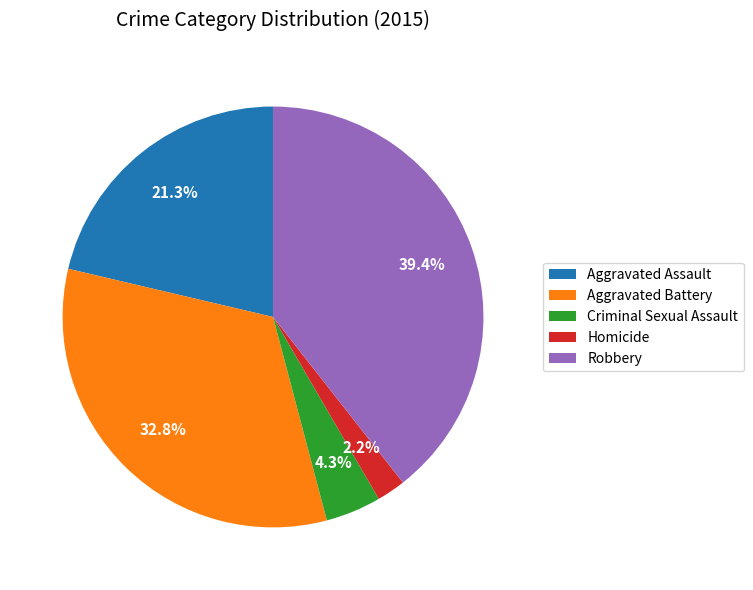

Rank the categories by value from lowest to highest.

Homicide, Criminal Sexual Assault, Aggravated Assault, Aggravated Battery, Robbery